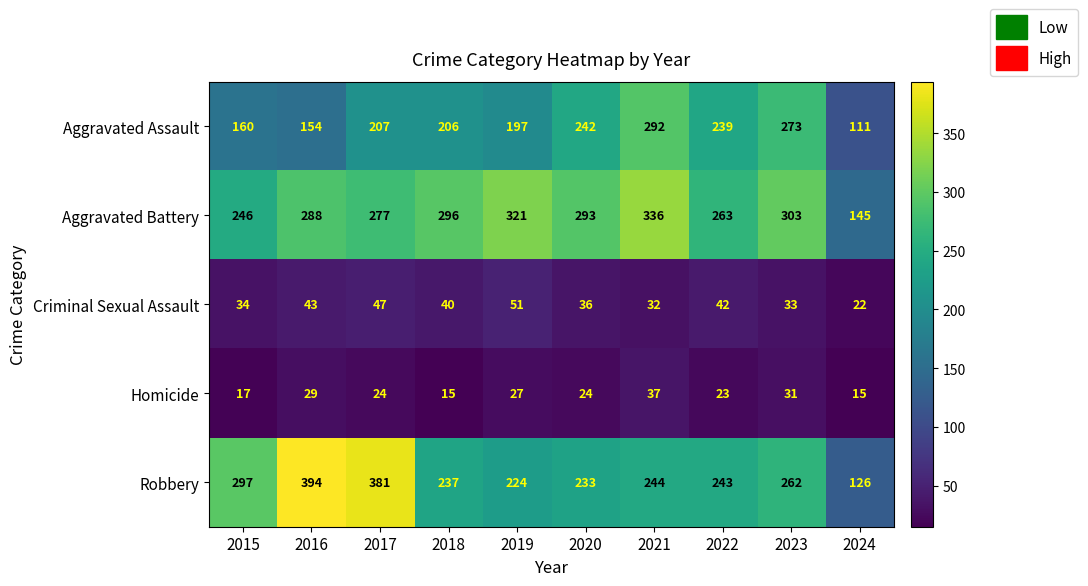

Where does the Criminal Sexual Assault series first go above 40?

2016